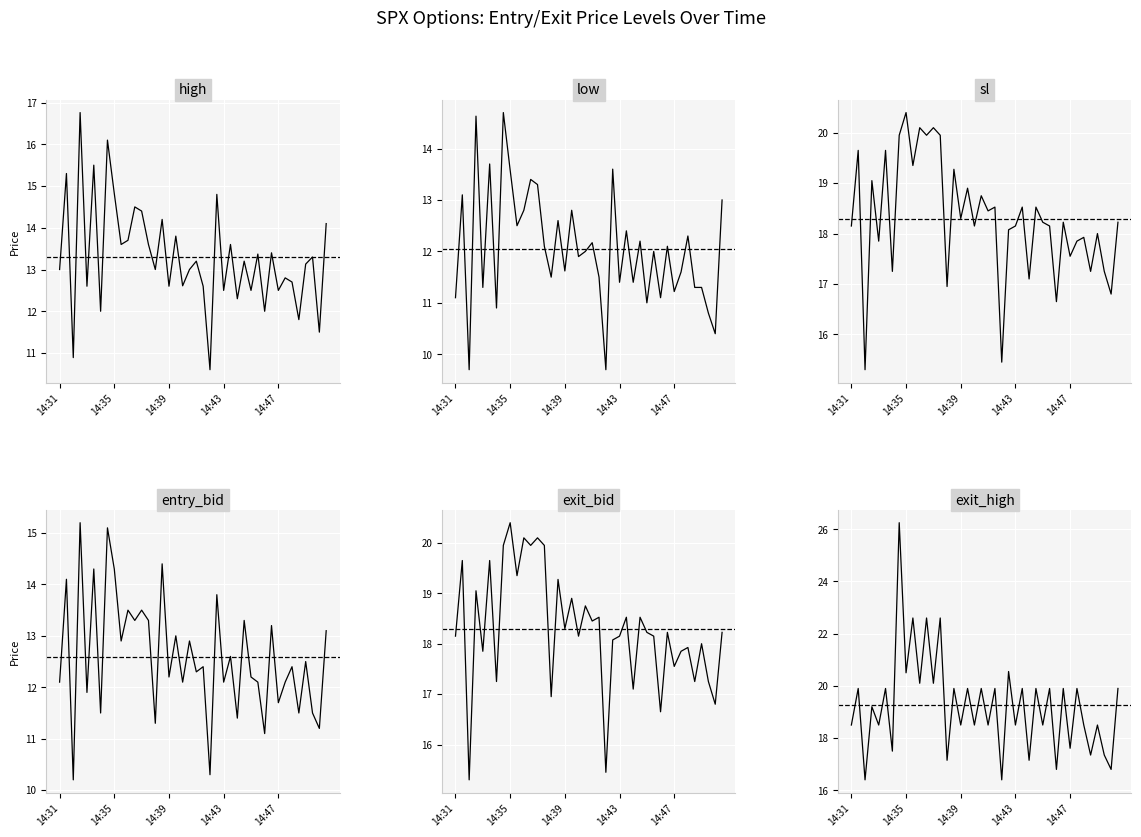

Which series has the largest range (max minus min)?

exit_high